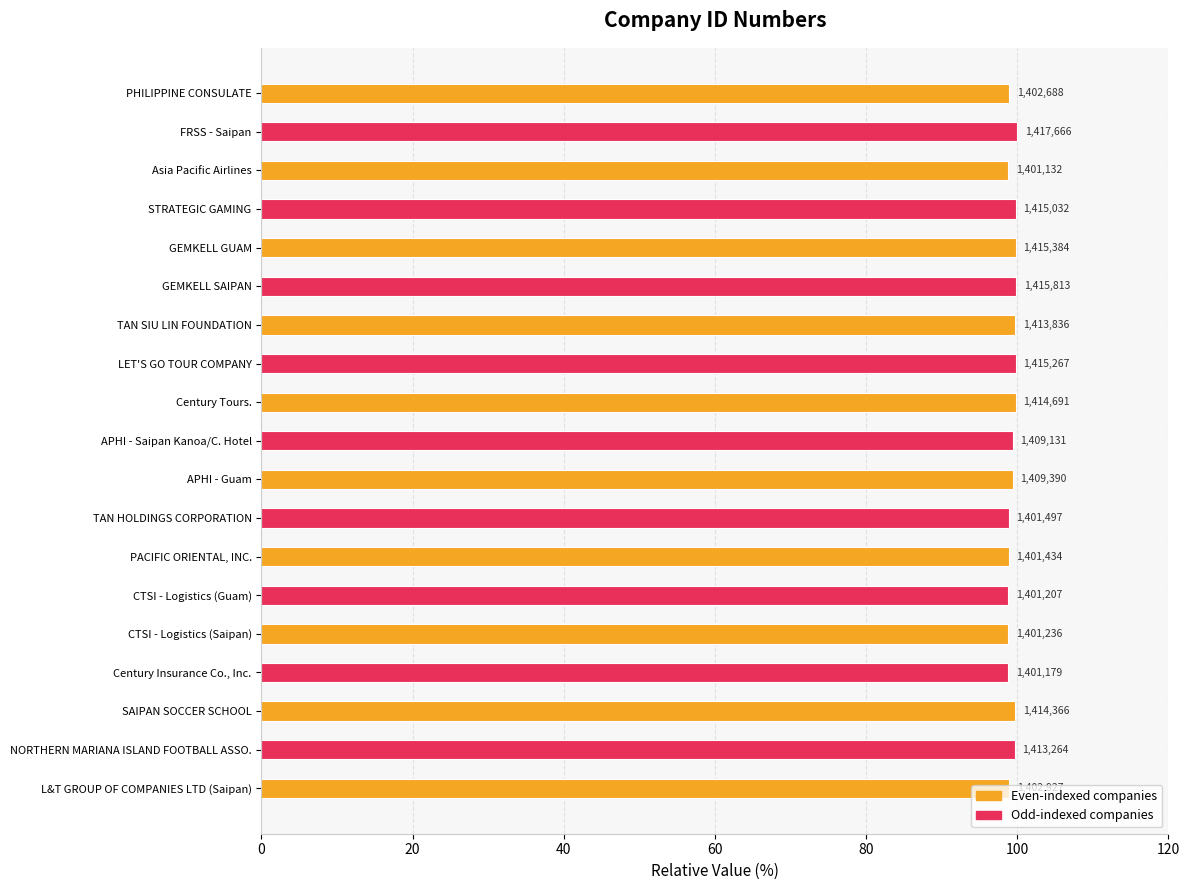

Does the chart contain stacked bars?

No